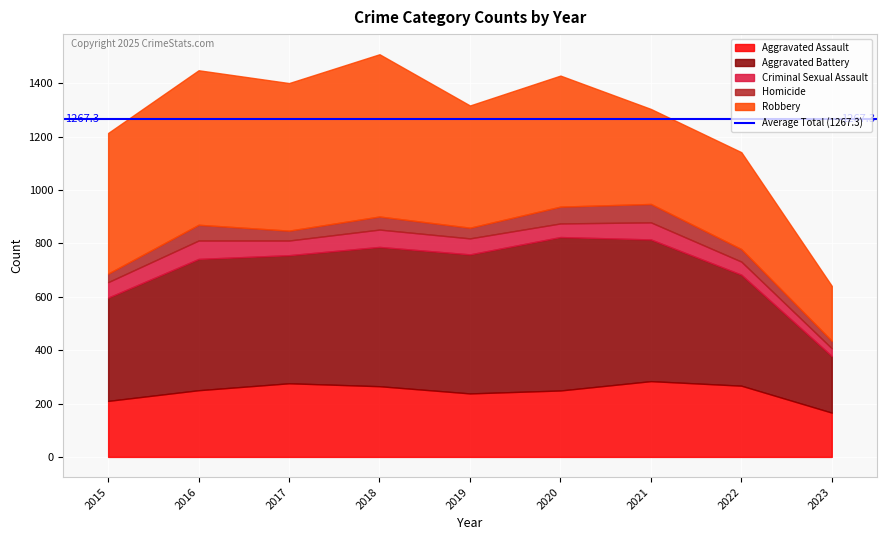

At how many categories does at least one series exceed 117?

9